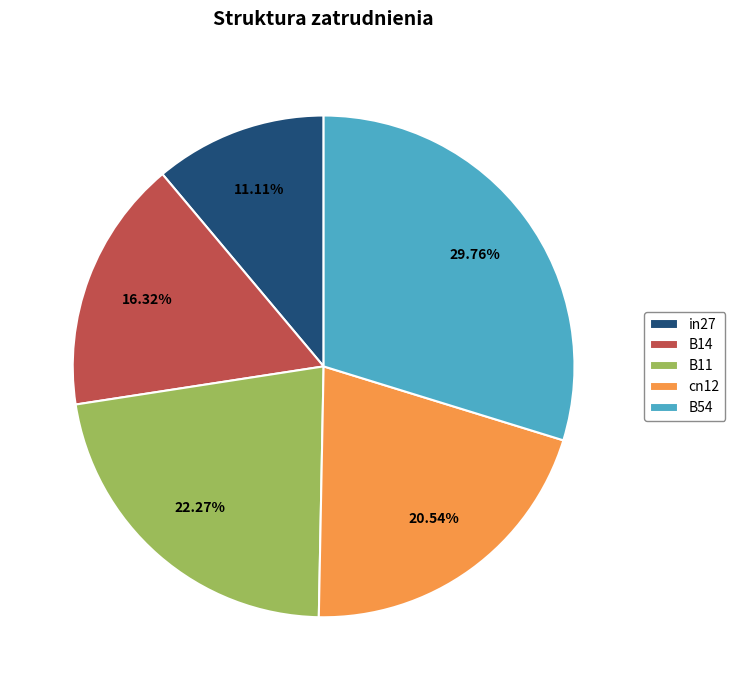

Which slice is the largest?

B54